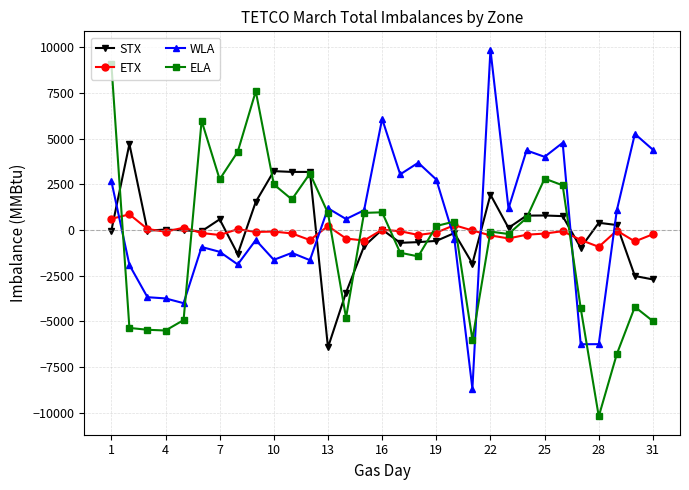

True or false: ETX has more than 0 points higher than both neighbors.

True